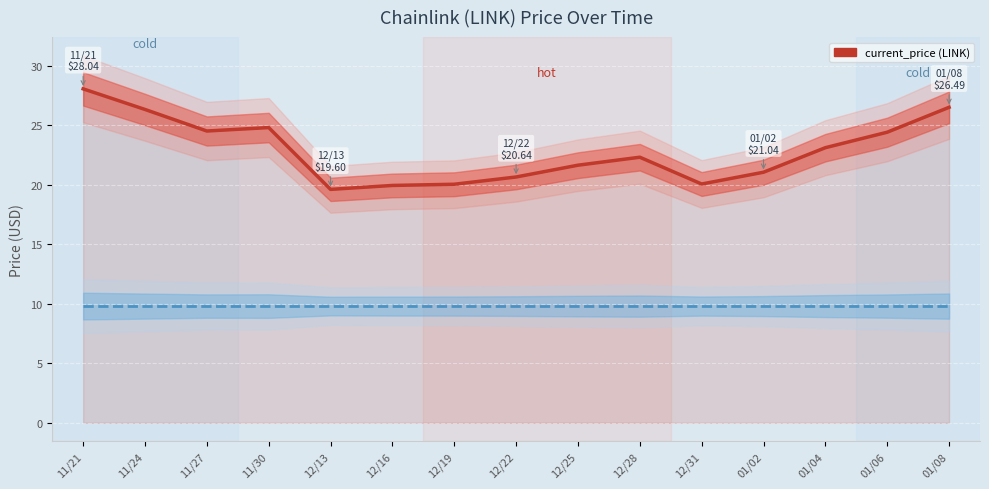

Between 12/13 and 01/08, which series saw the biggest shift?

current_price